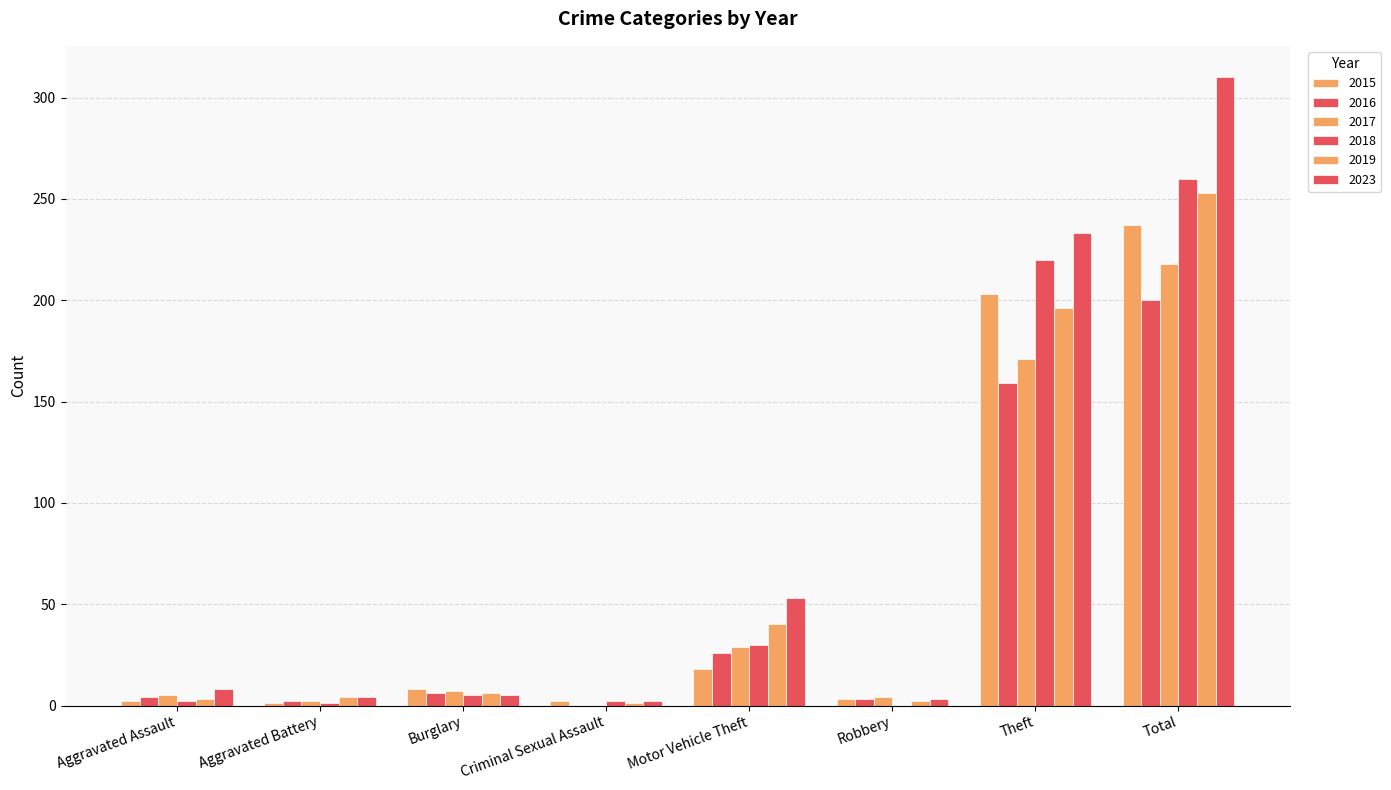

Count the number of categories in the chart.

8